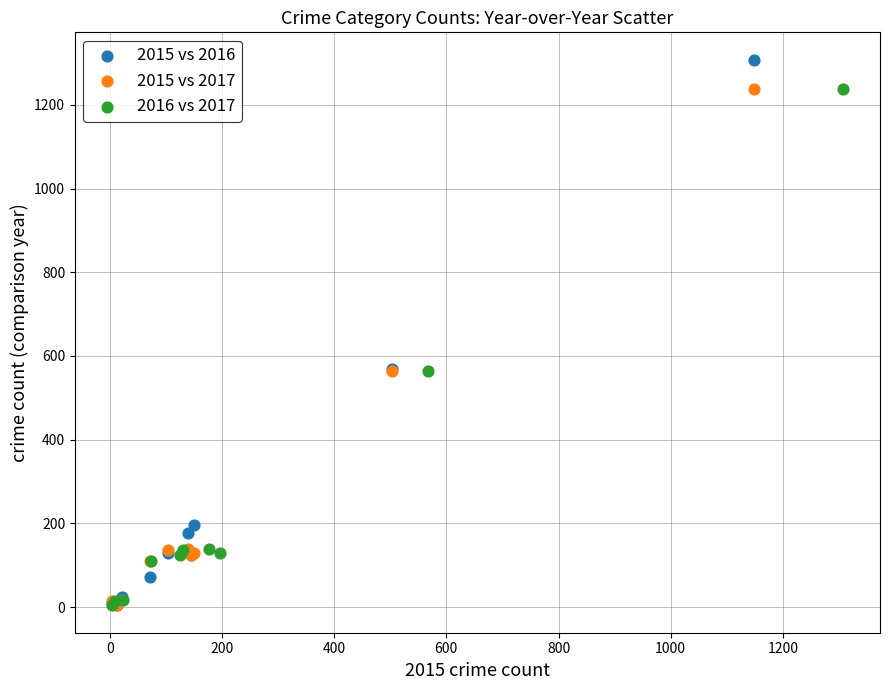

Which series has the largest Y range (max minus min)?

2015 vs 2016